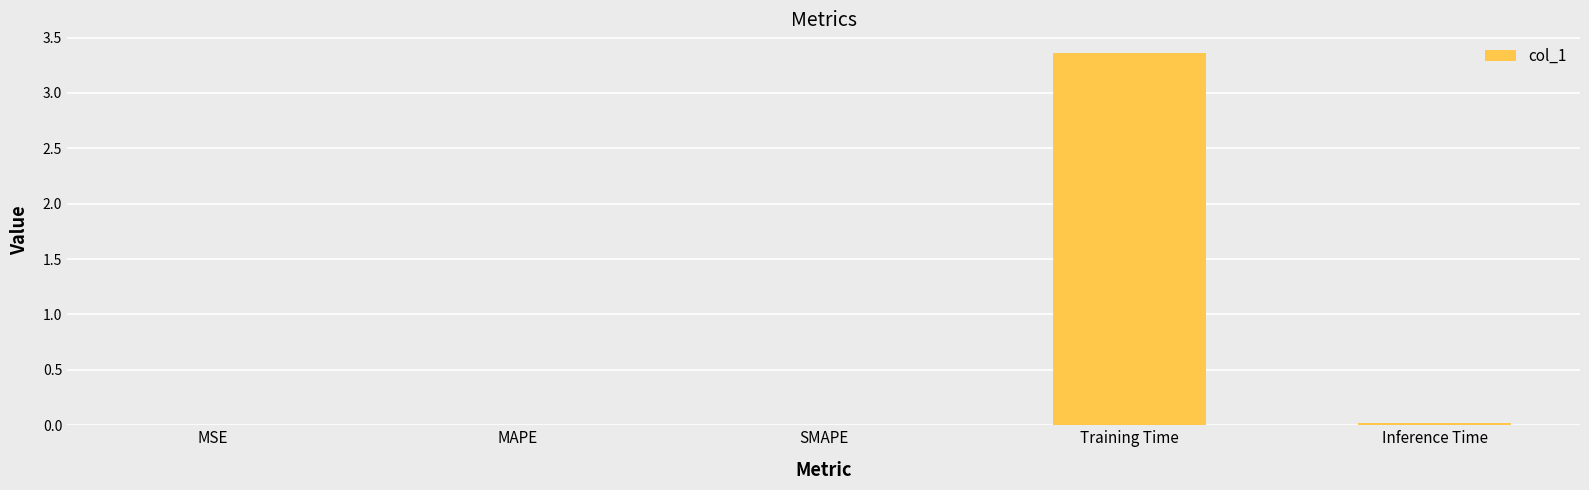

Which has a higher value, Inference Time or Training Time?

Training Time